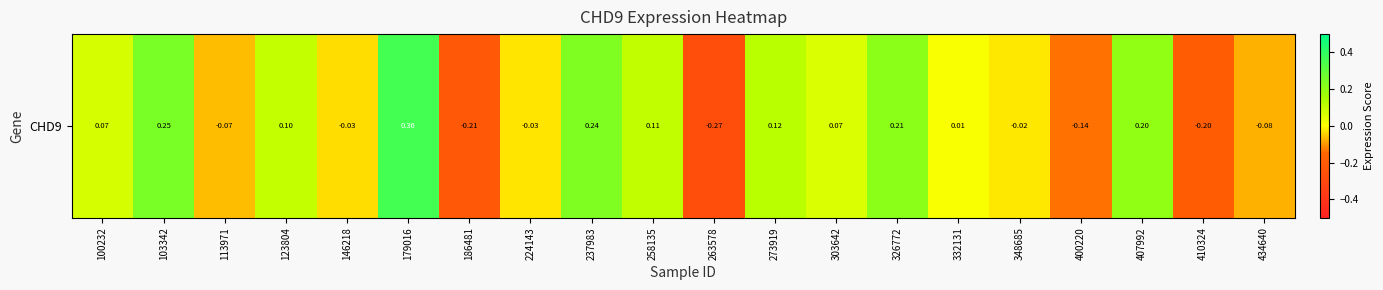

The chart shows a value of 0.1 at 100232. True or false?

False